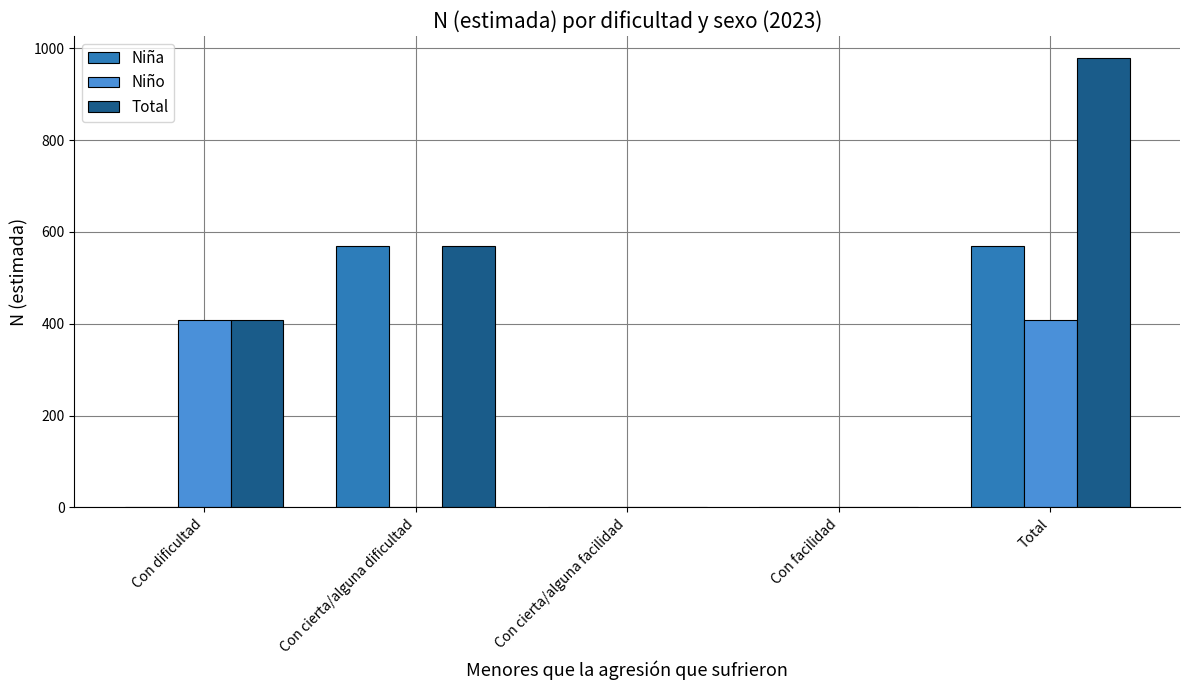

True or false: Niño has a value of -257 at Con facilidad.

False